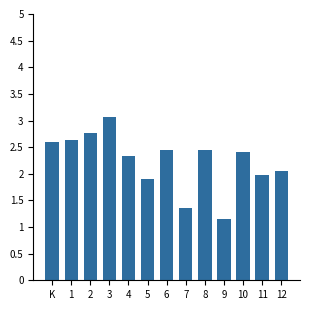

Does the chart contain stacked bars?

No